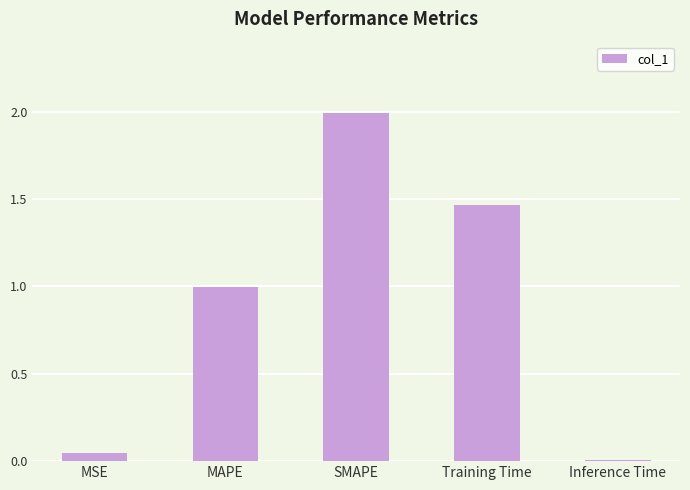

What is the maximum value shown in the chart?

2.0